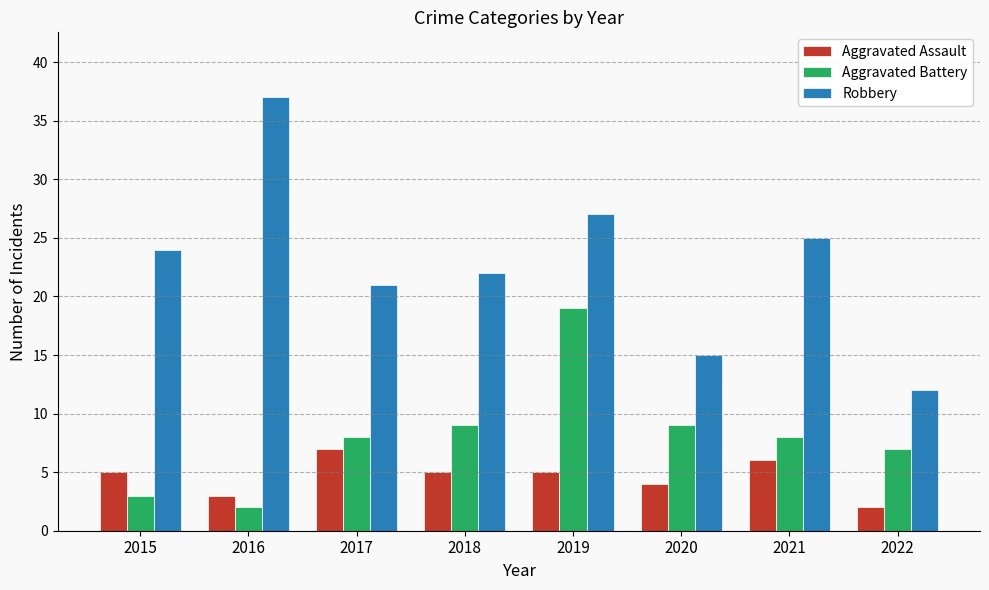

At which category is the sum across all series the highest?

2019